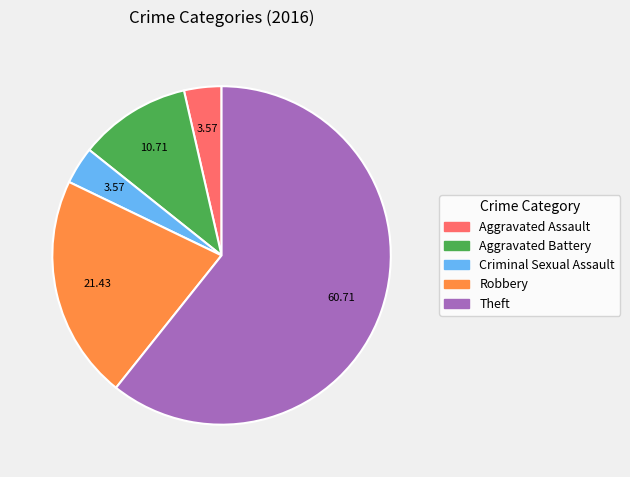

Which category accounts for the majority?

Theft